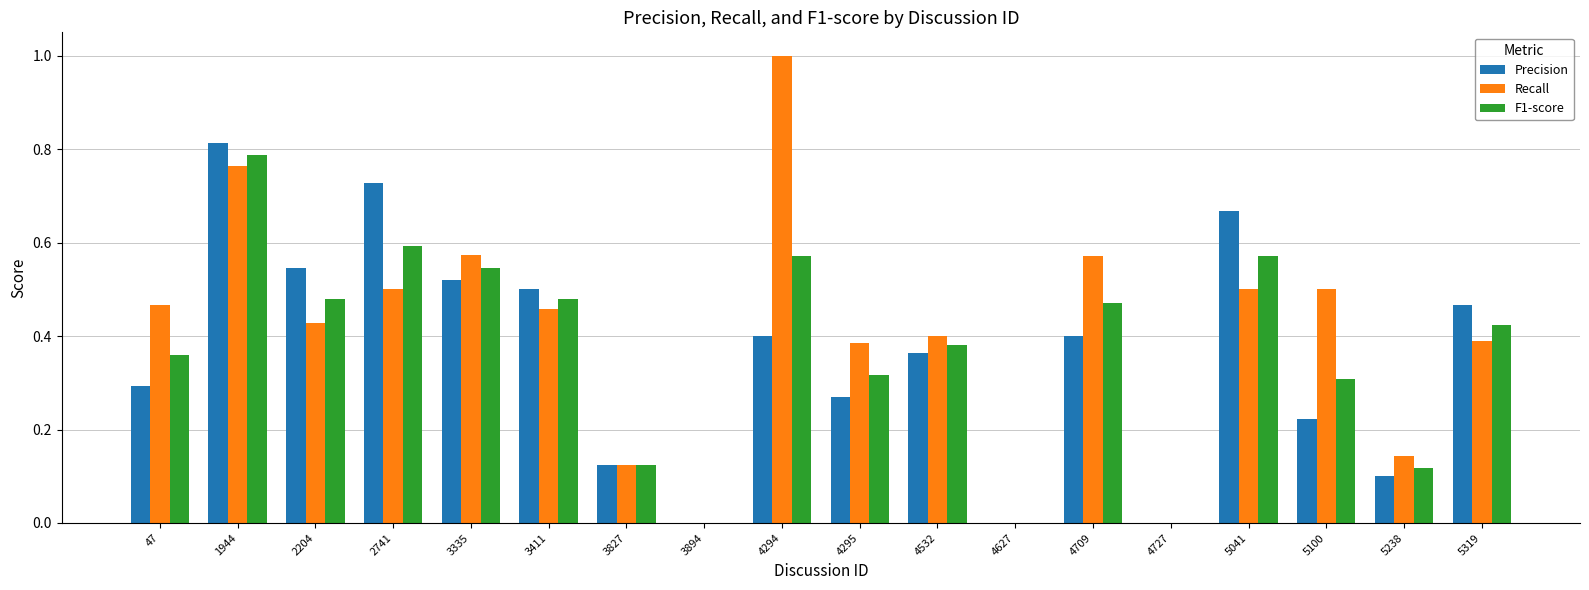

What is the greatest value displayed?

1.0